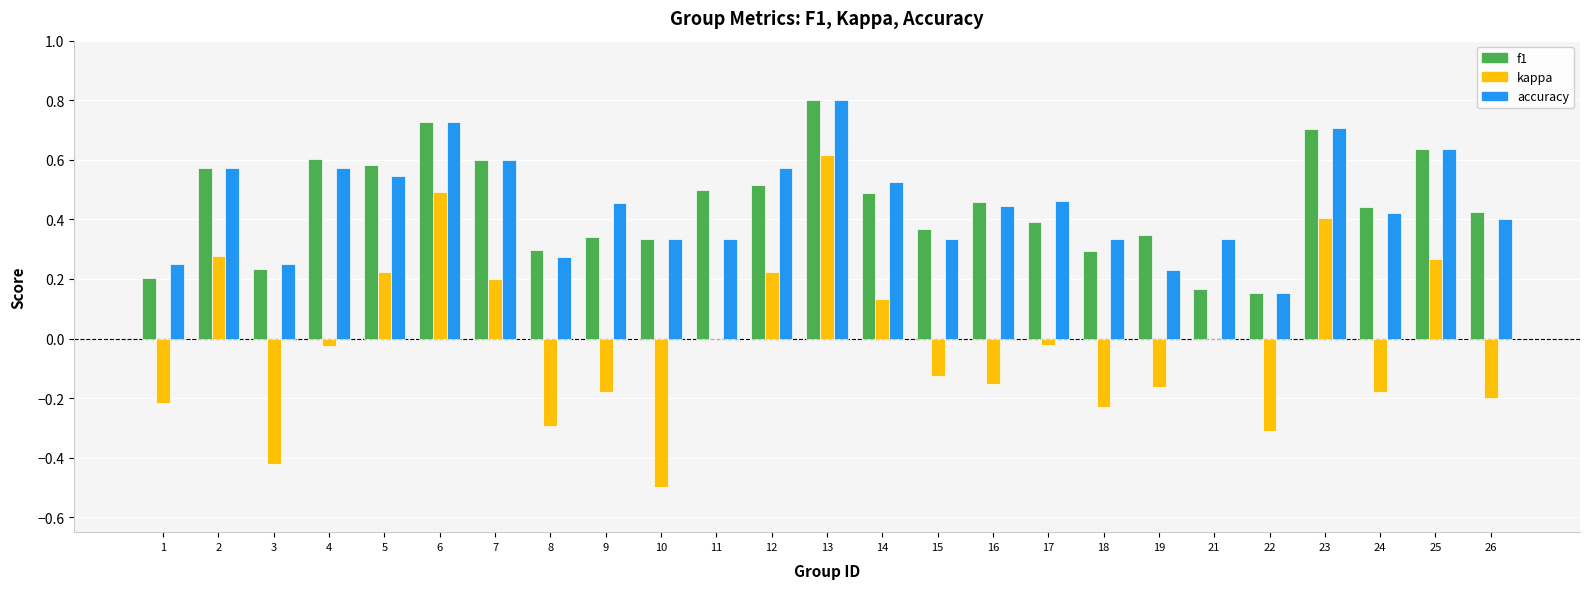

Is it true that f1 equals 0.8 at 13?

True